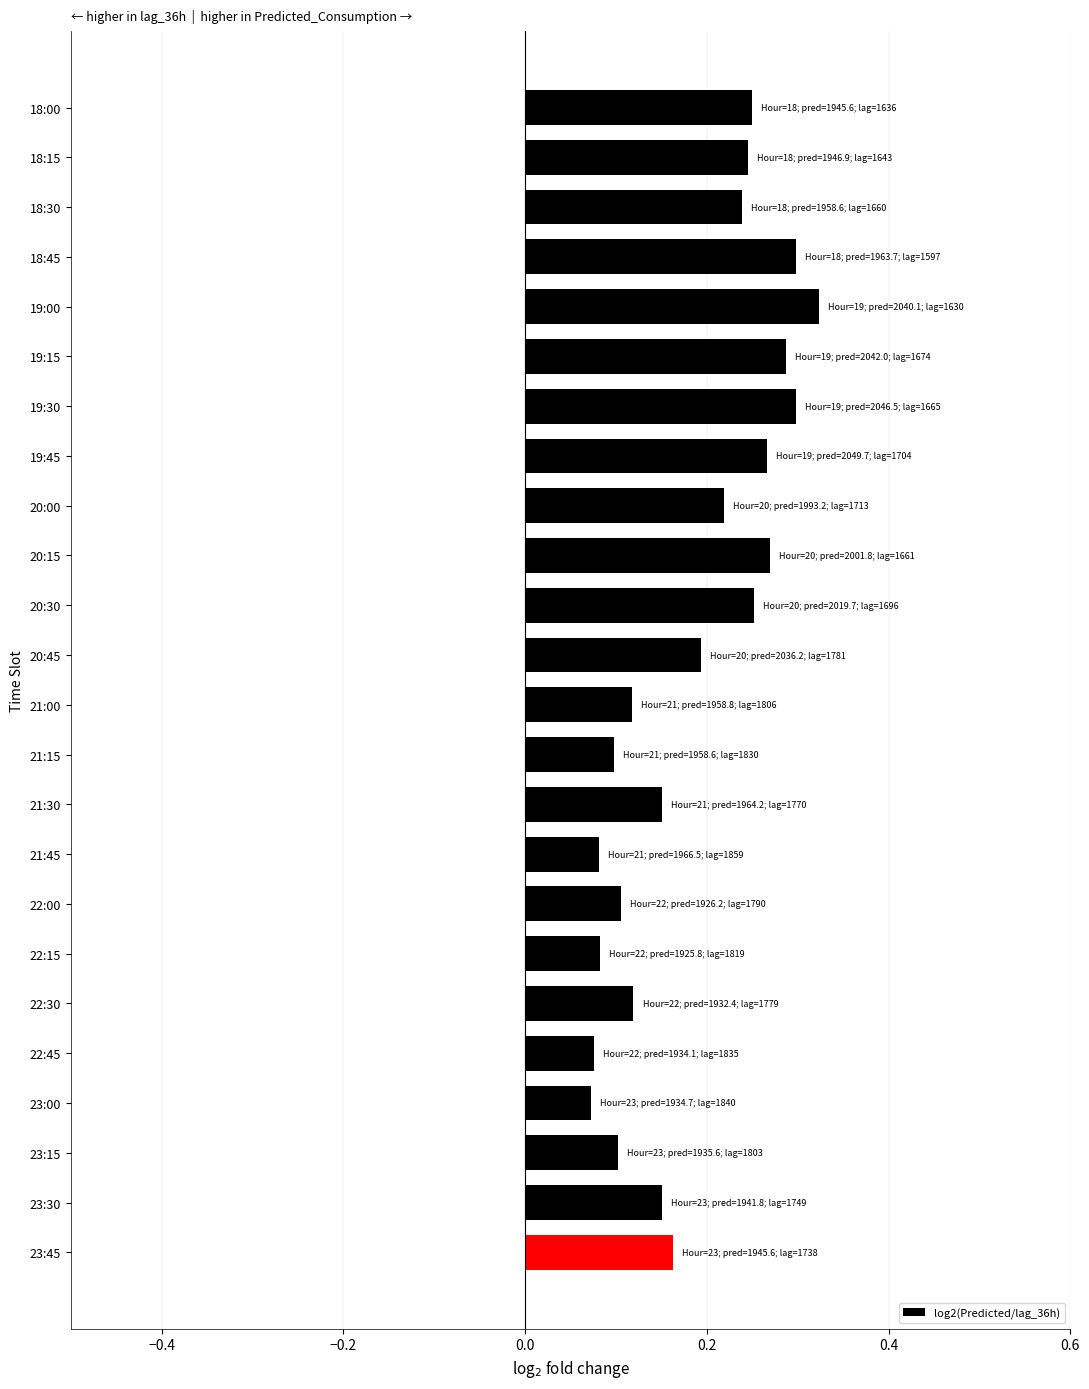

True or false: the data shows 0.1 at 22:15.

True